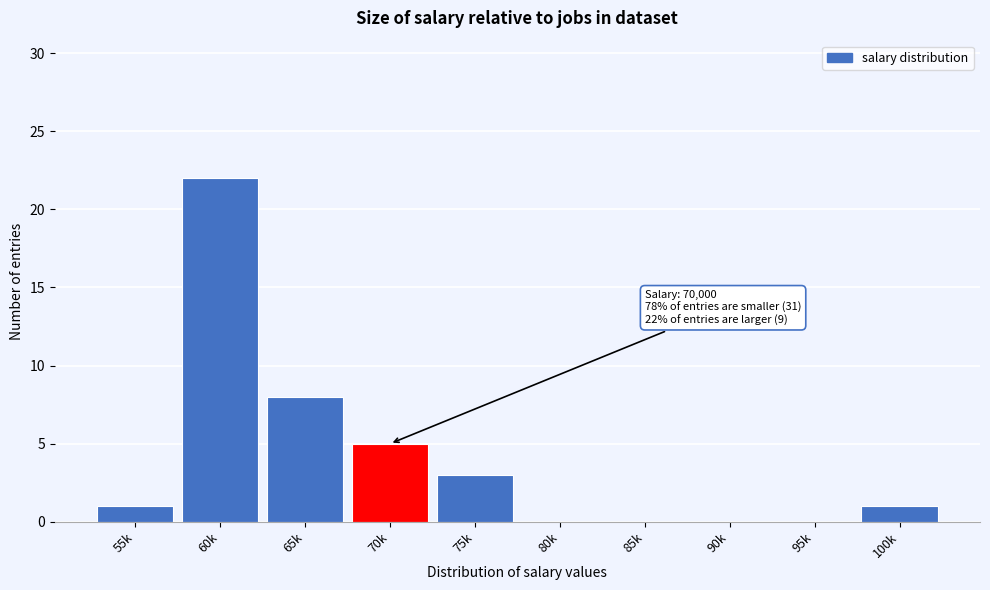

Reading right to left, transcribe all the data shown in this chart.

100k=1	95k=0	90k=0	85k=0	80k=0	75k=3	70k=5	65k=8	60k=22	55k=1